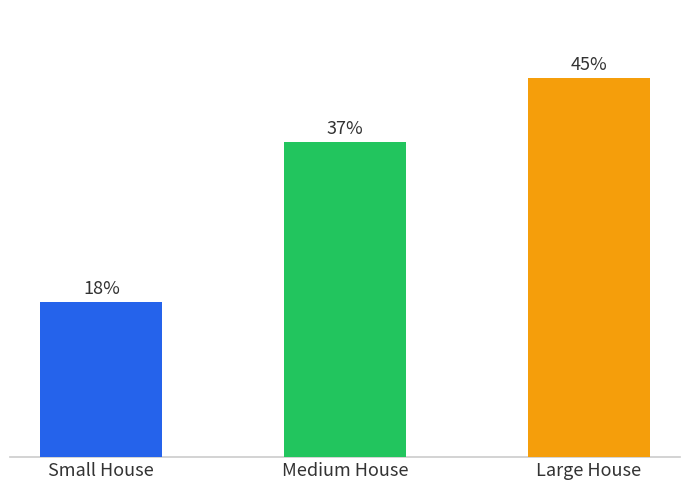

Are the bars grouped side by side (vs. stacked)?

No